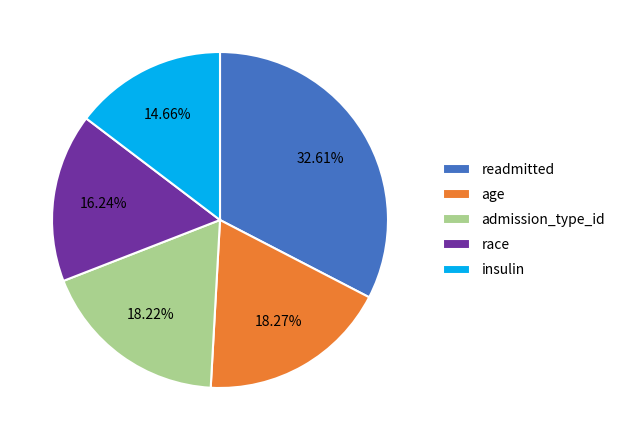

Does readmitted represent more than half of the total?

No